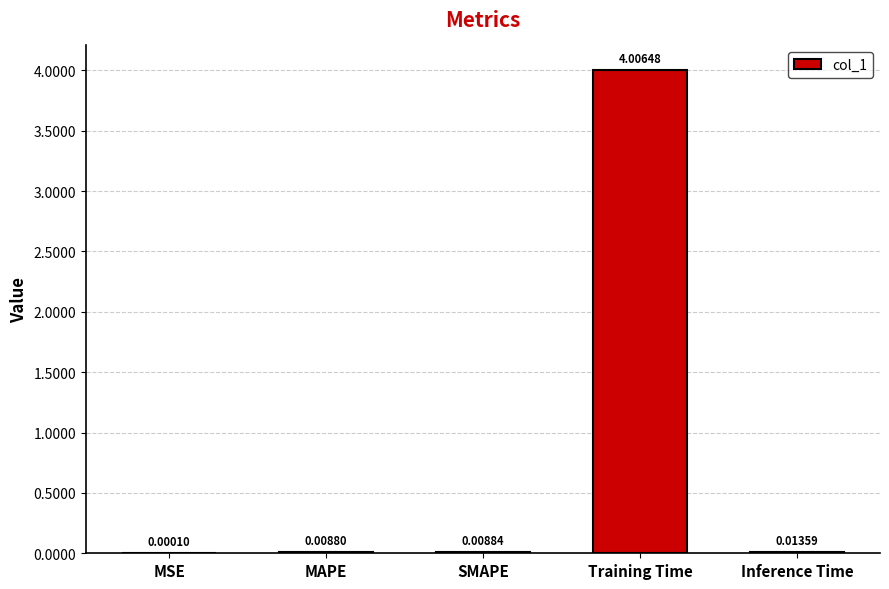

What is the maximum value shown in the chart?

4.0